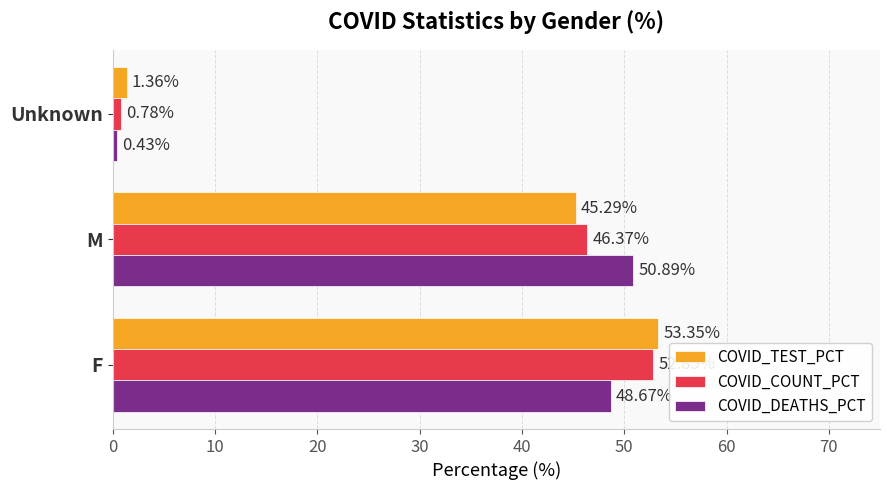

Which category has the lowest value across all series?

Unknown